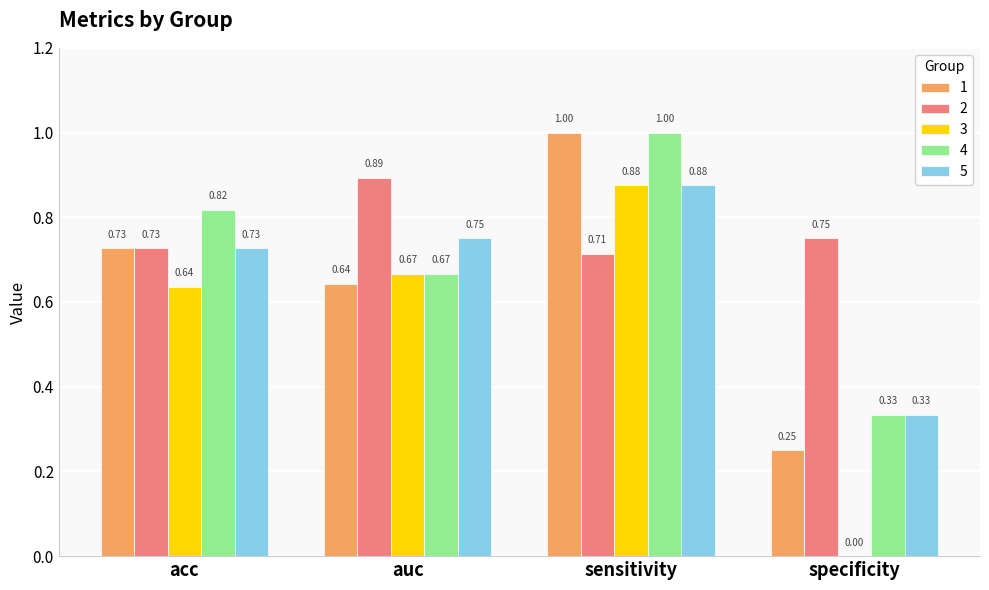

What is the total value across all series at specificity?

1.7